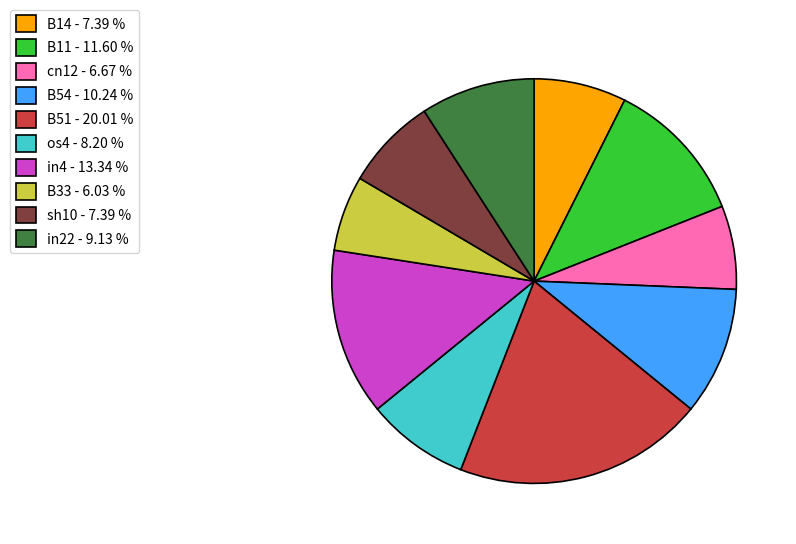

How many slices are in this pie chart?

10